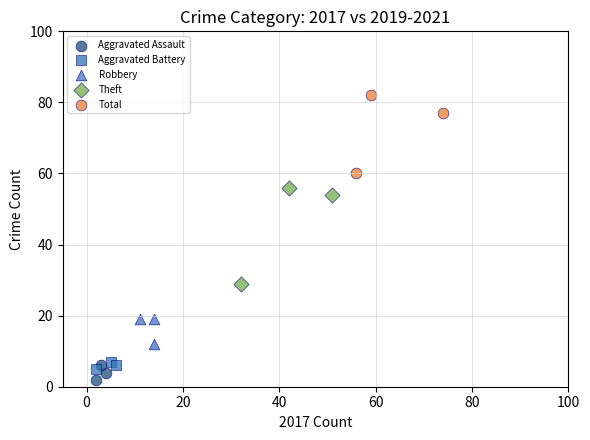

Which series reaches the maximum Y coordinate?

Total